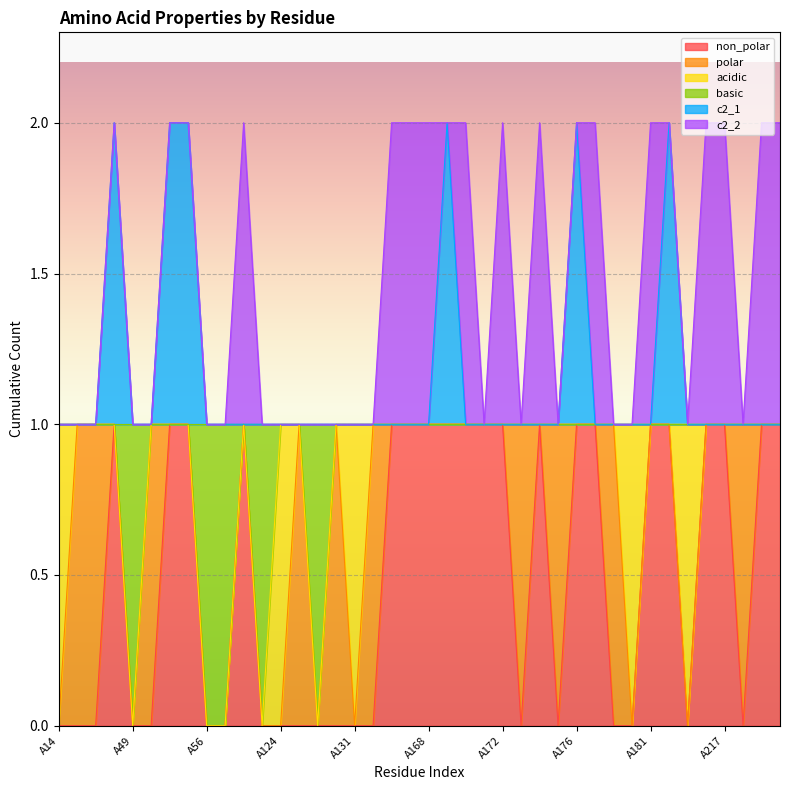

Which series changed the most between A131 and A168?

non_polar